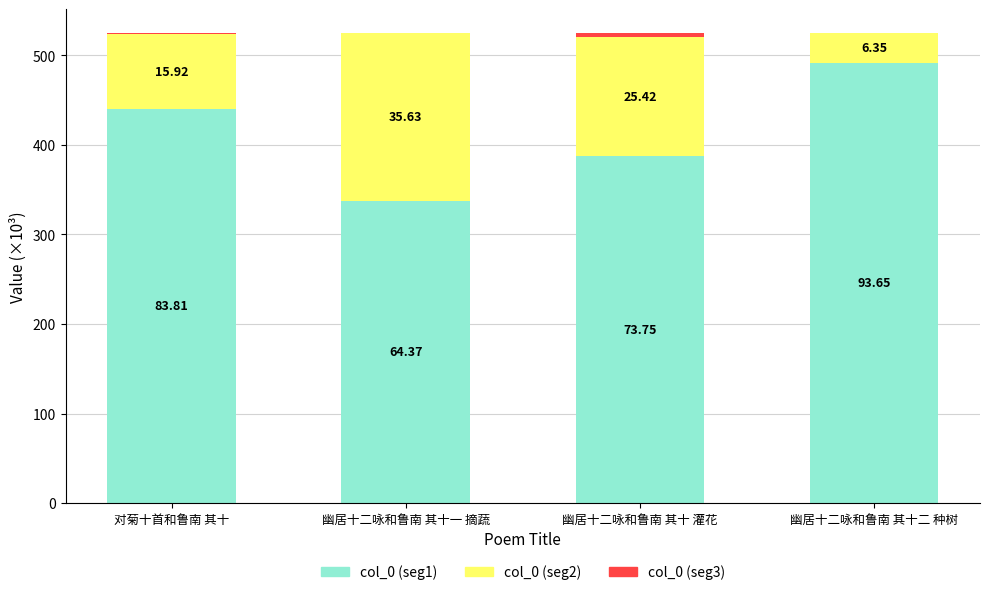

What is the approximate value of col_0 (seg2) at 幽居十二咏和鲁南 其十 灌花?

133.4